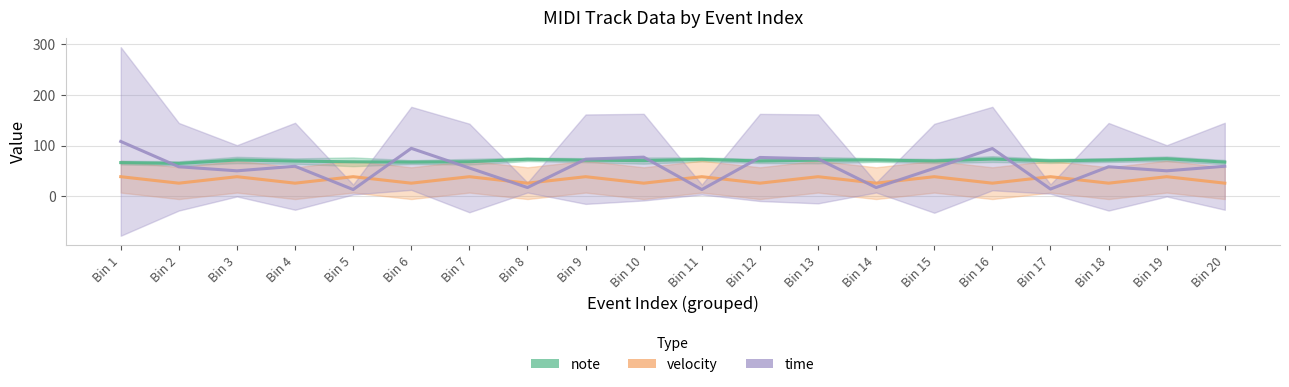

The value of time at Bin 8 is 24.3. True or false?

False